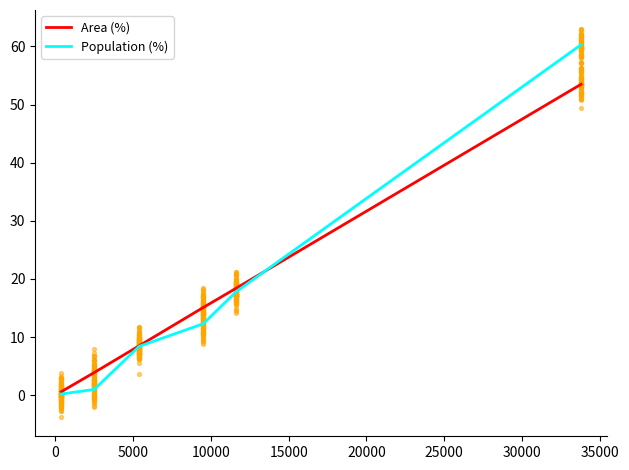

What are all the series names shown in the legend?

Area (%), Population (%)